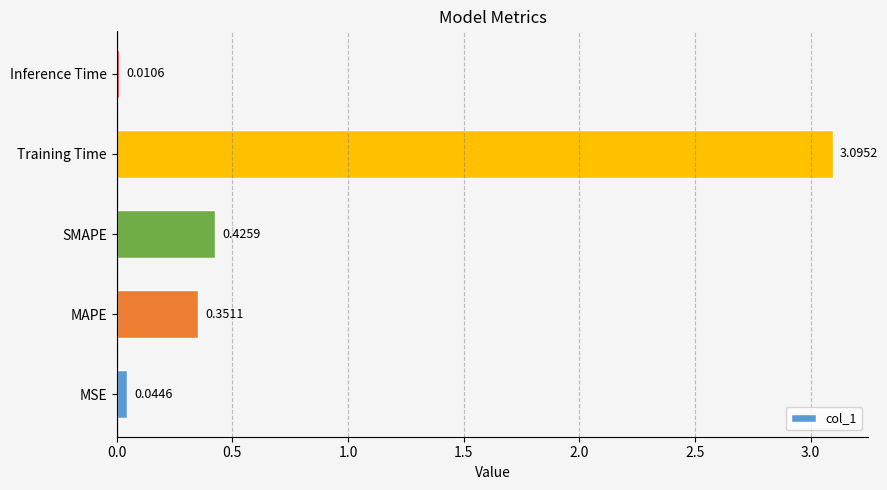

At which label is the value closest to 1?

SMAPE